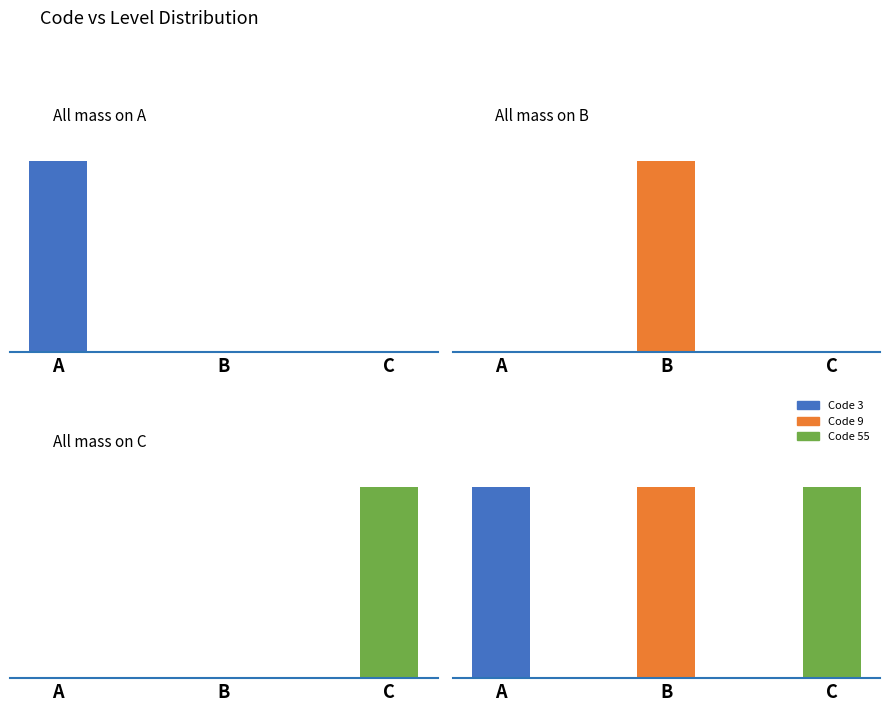

Reading right to left, extract all data points from this chart.

Group 1: 0	0	1
Group 2: 0	1	0
Group 3: 1	0	0
Group 4: 1	1	1